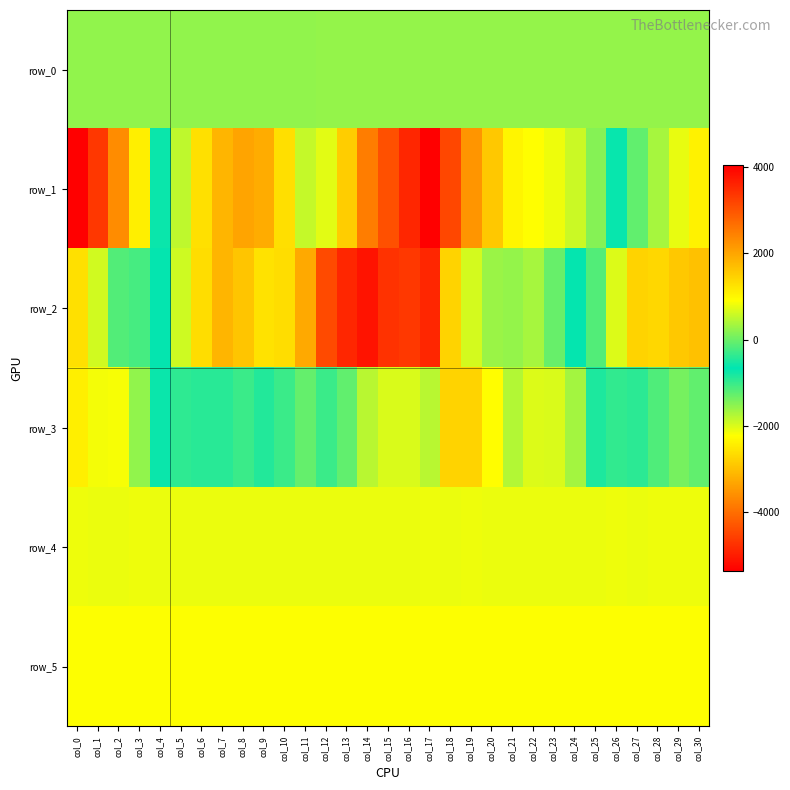

What is the sum of the row_3 values at col_8 and col_4?

-891.0